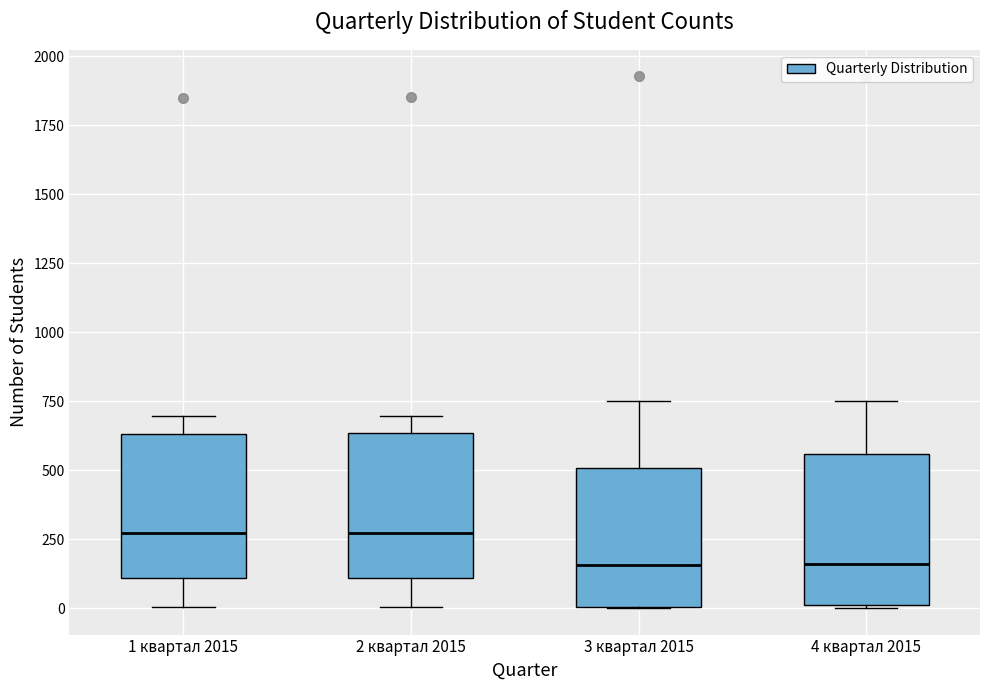

Reading left to right, transcribe this box plot: for each box, give where its median line is, the range the box spans, and where its two whiskers end, as read against the y-axis. The values are not printed on the chart, so give them approximately, as read against the axis.

1 квартал 2015: median 250, box 100 to 650, whiskers 0 to 700
2 квартал 2015: median 250, box 100 to 650, whiskers 0 to 700
3 квартал 2015: median 150, box 0 to 500, whiskers 0 to 750
4 квартал 2015: median 150, box 0 to 550, whiskers 0 to 750